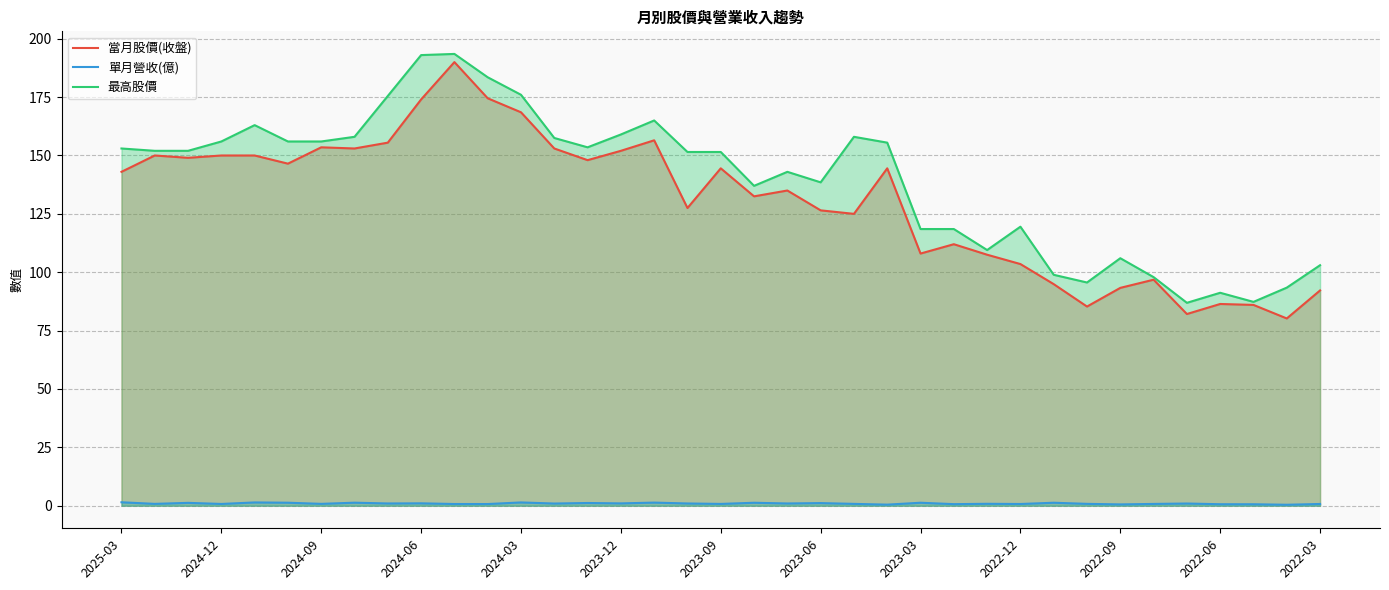

What is the value of the 單月營收(億) point at the 11th from the left?

0.7